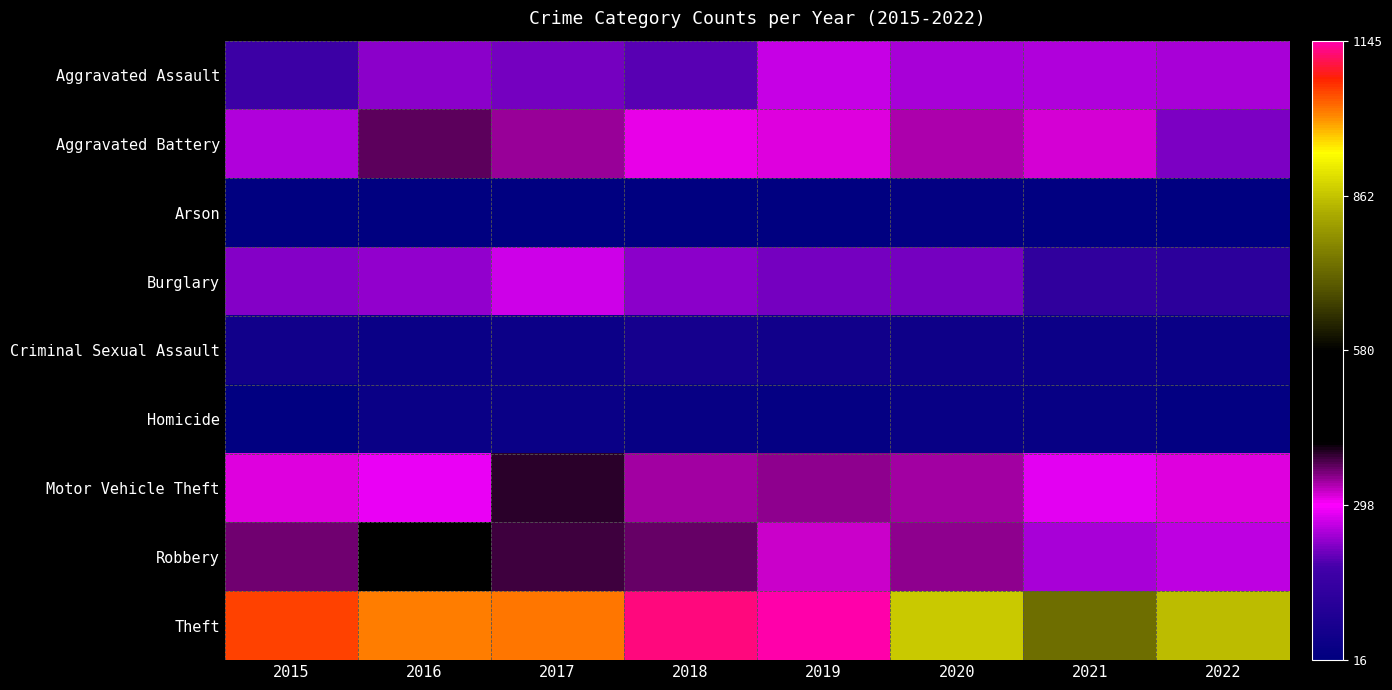

Rank the series by their maximum value, from lowest to highest.

Arson, Homicide, Criminal Sexual Assault, Aggravated Assault, Burglary, Aggravated Battery, Motor Vehicle Theft, Robbery, Theft